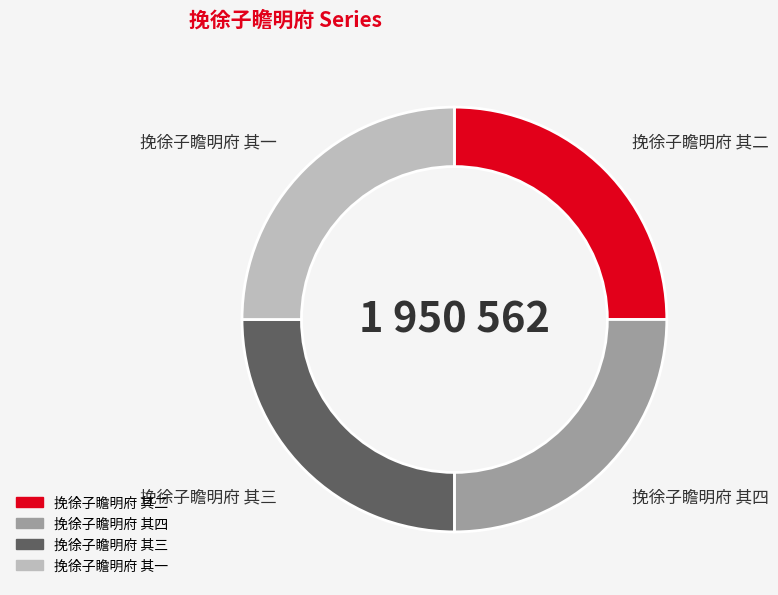

Approximately how many times larger is the value at 挽徐子瞻明府 其二 compared to 挽徐子瞻明府 其三?

1.0